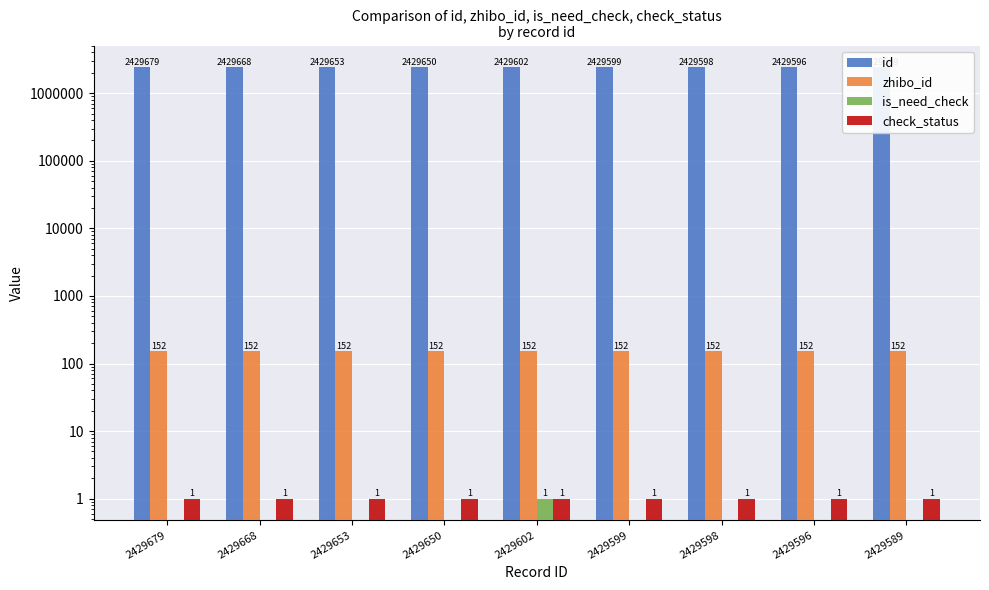

Which series has the widest spread of values?

id